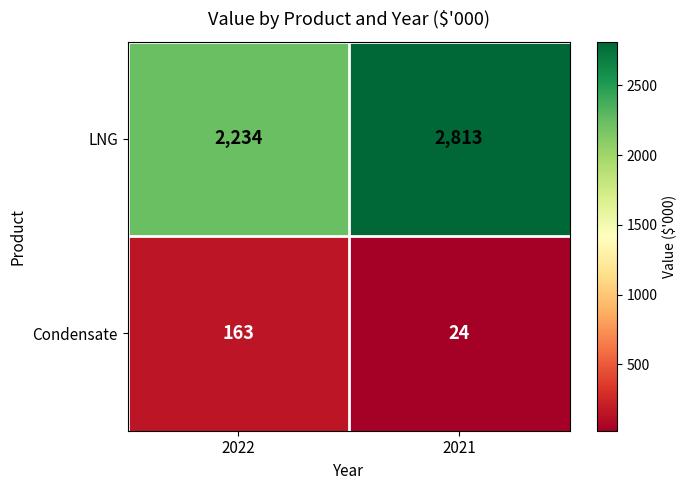

At which category is the sum across all series the highest?

2021